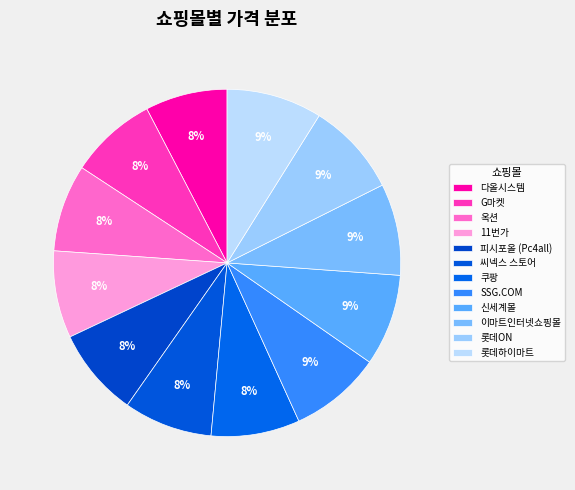

How much of the chart is everything except G마켓?

91.9%